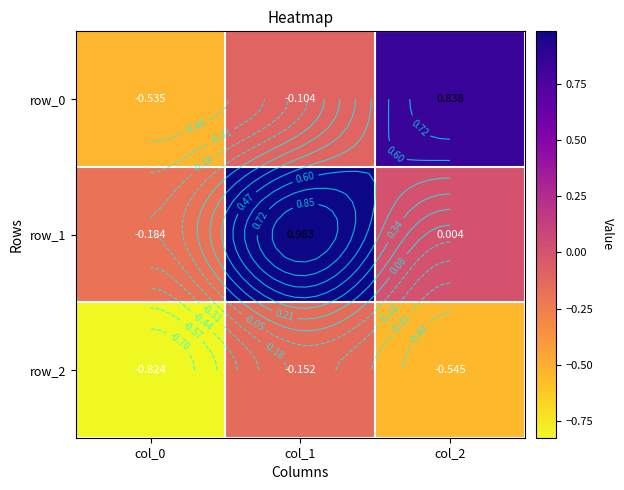

Is it true that row_0 equals -0.5 at col_0?

True